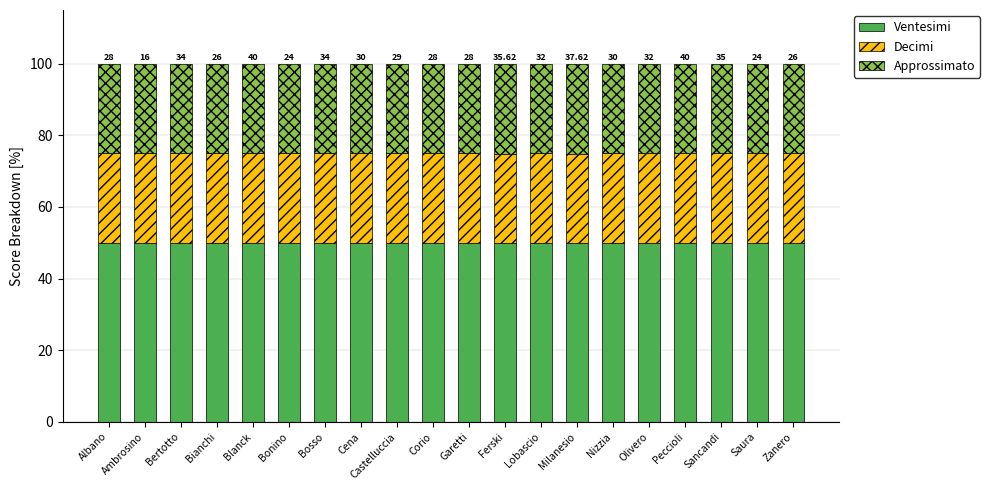

What is the total value across all series at Cena?

100.0